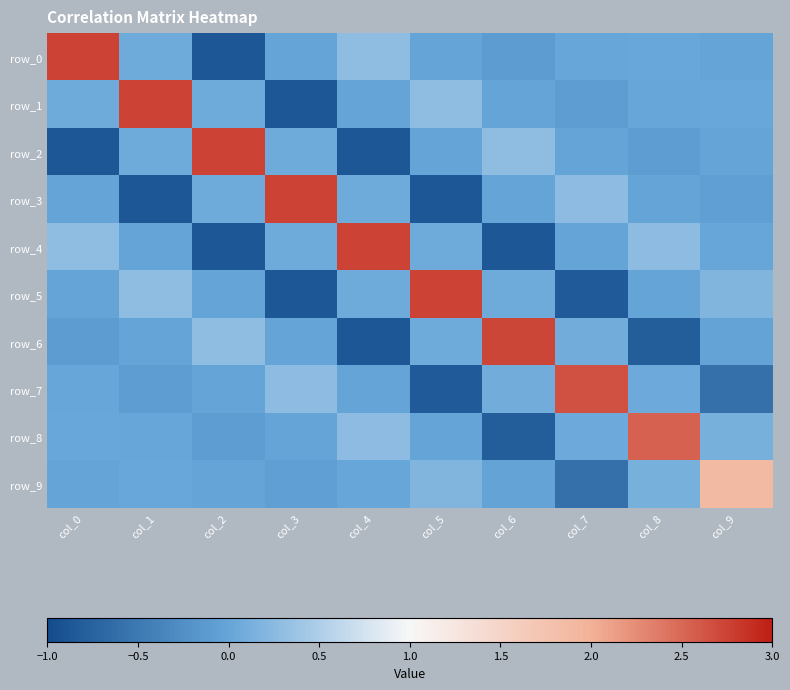

What is the sum of the row_7 values at col_7 and col_4?

2.6